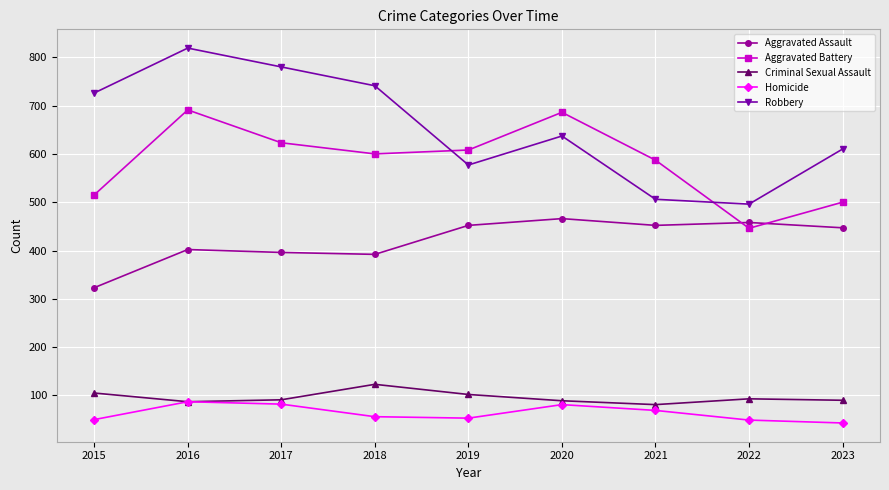

The value of Homicide at 2022 is 78. True or false?

False